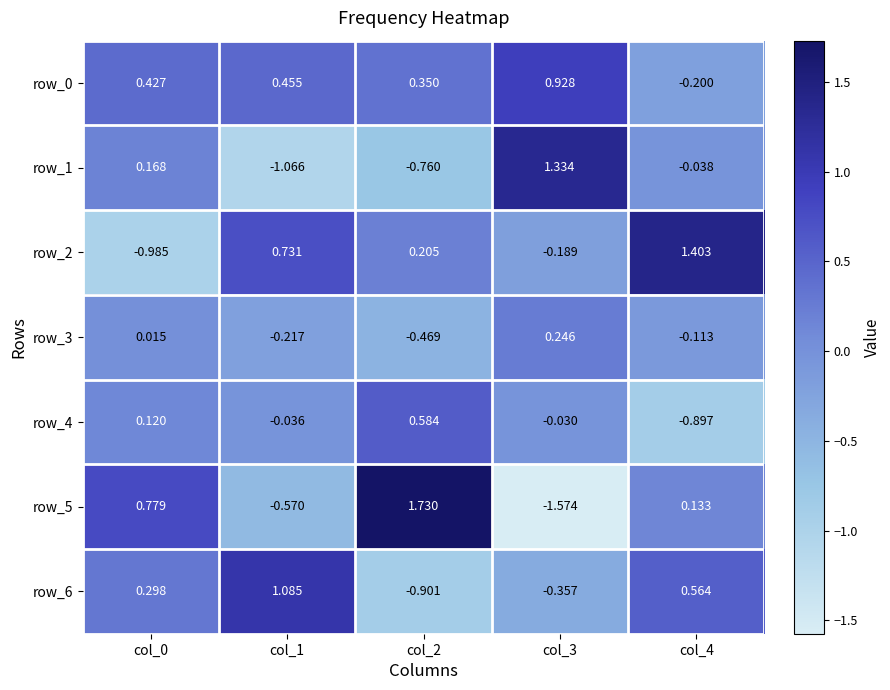

Is the value of row_6 at col_3 greater than the value of row_3 at col_3?

No